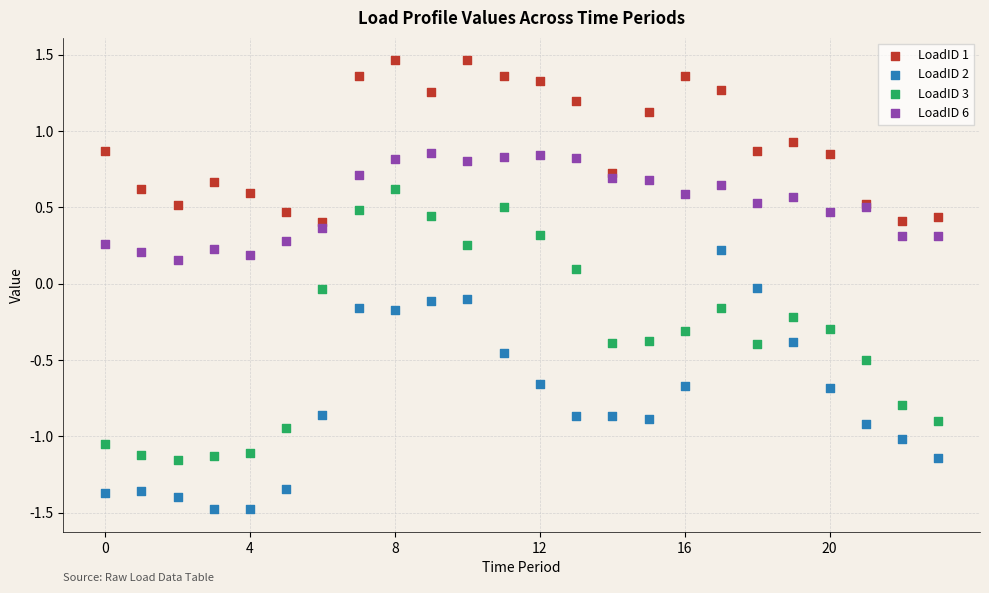

Which series reaches the maximum Y coordinate?

LoadID 1